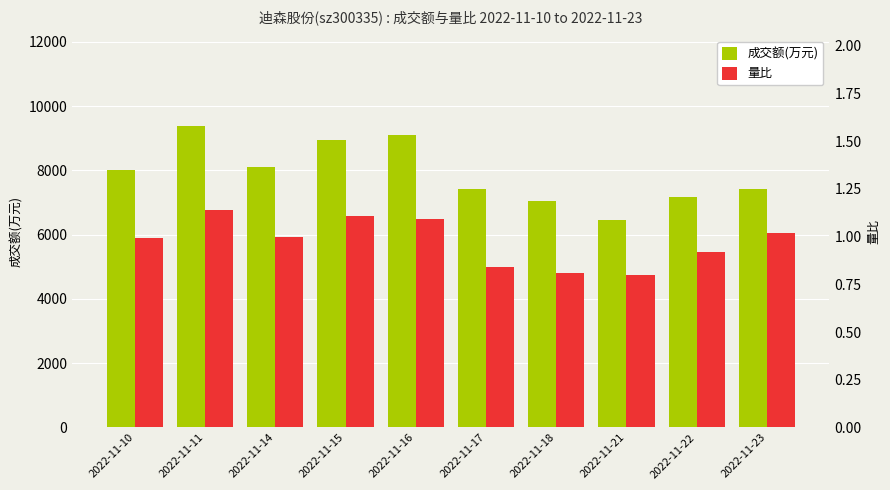

What is the average value of the 成交额(万元) series?

7908.4